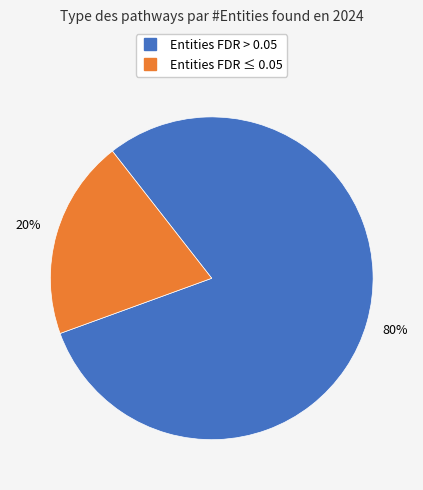

To the nearest percent, what is the difference between the largest and smallest slice percentages?

60%